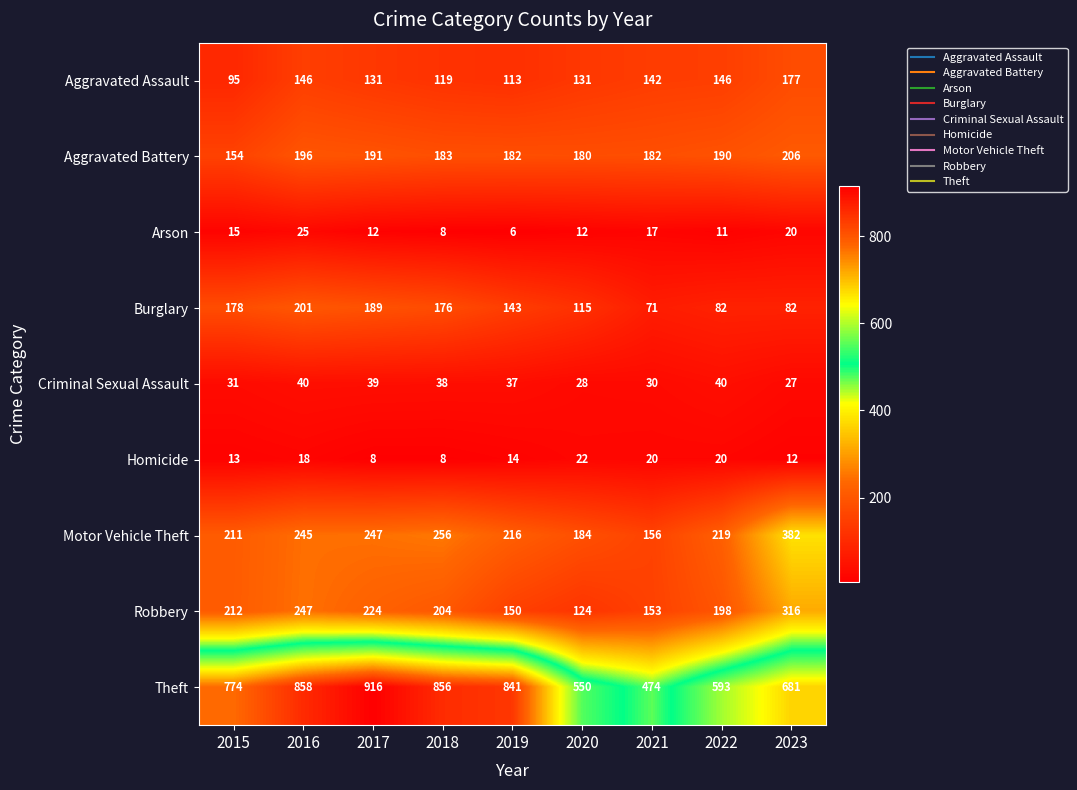

What is the average value of the Criminal Sexual Assault series?

34